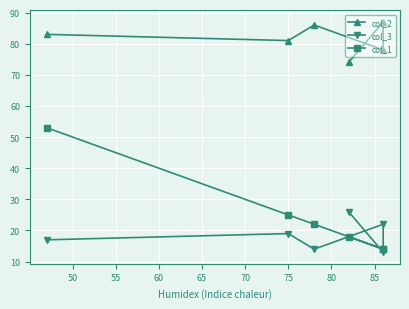

Is the value of col_2 at 70 greater than the value of col_1 at 70?

Yes